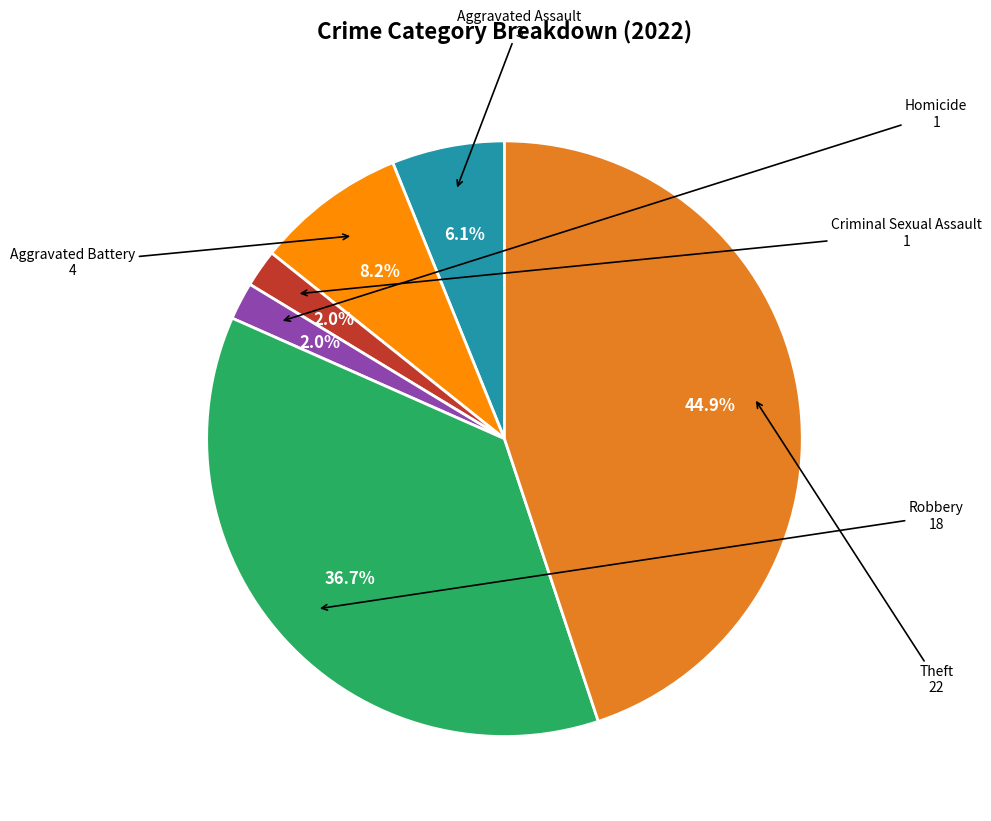

Which has a higher value, Aggravated Battery or Theft?

Theft